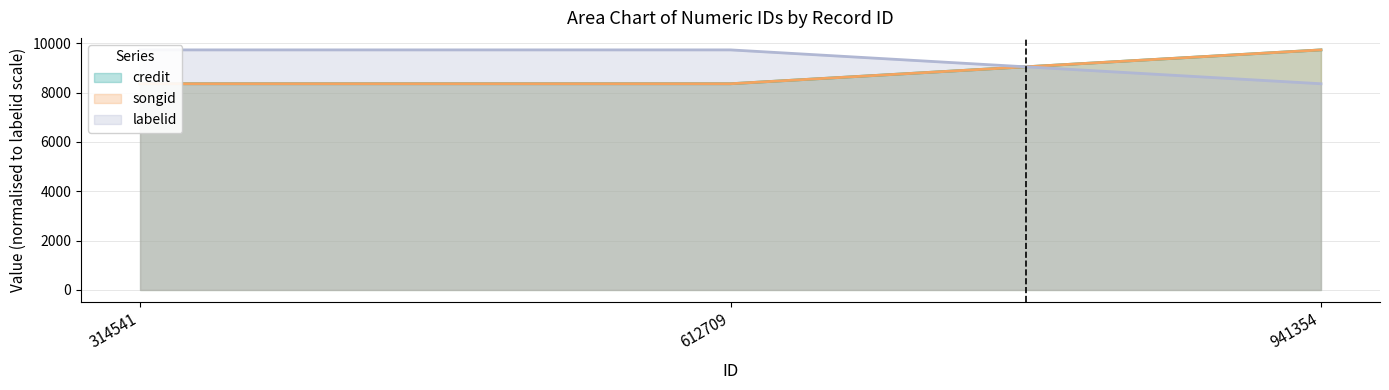

What is the minimum value shown in the chart?

8356